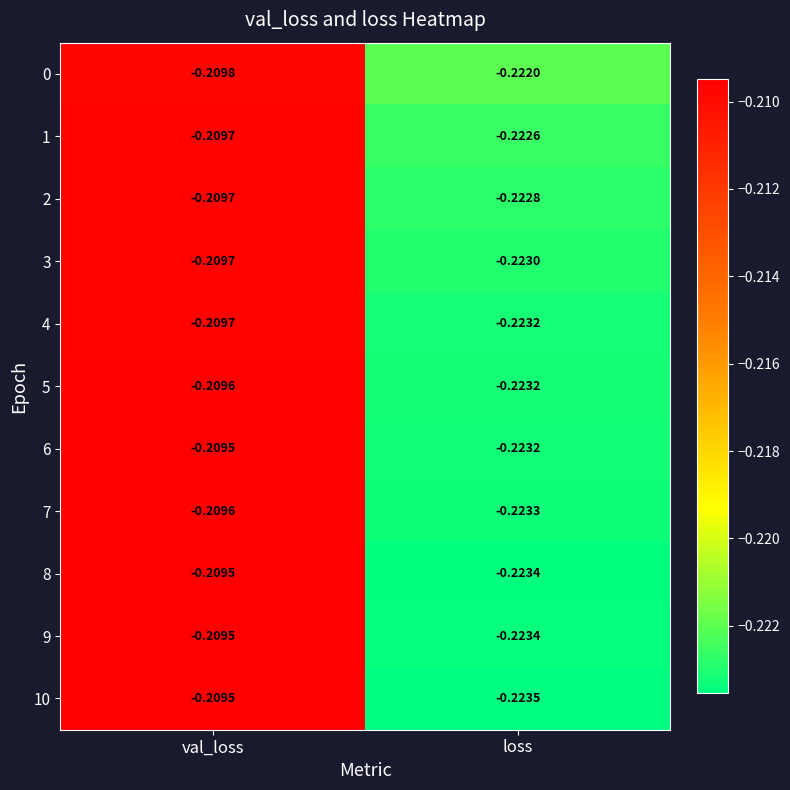

Which category has the lowest value in the 0 series?

loss